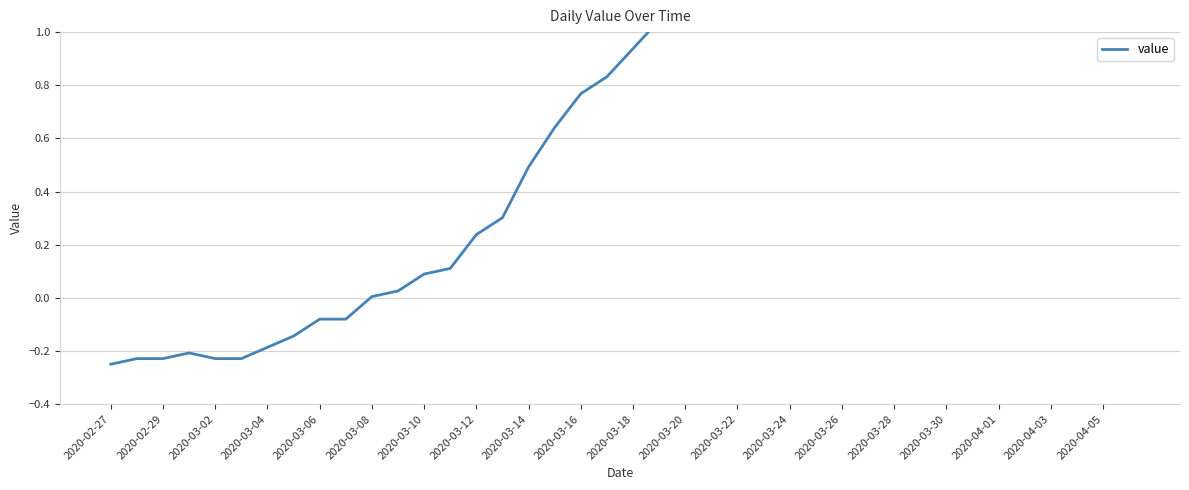

What is the maximum value shown in the chart?

1.1